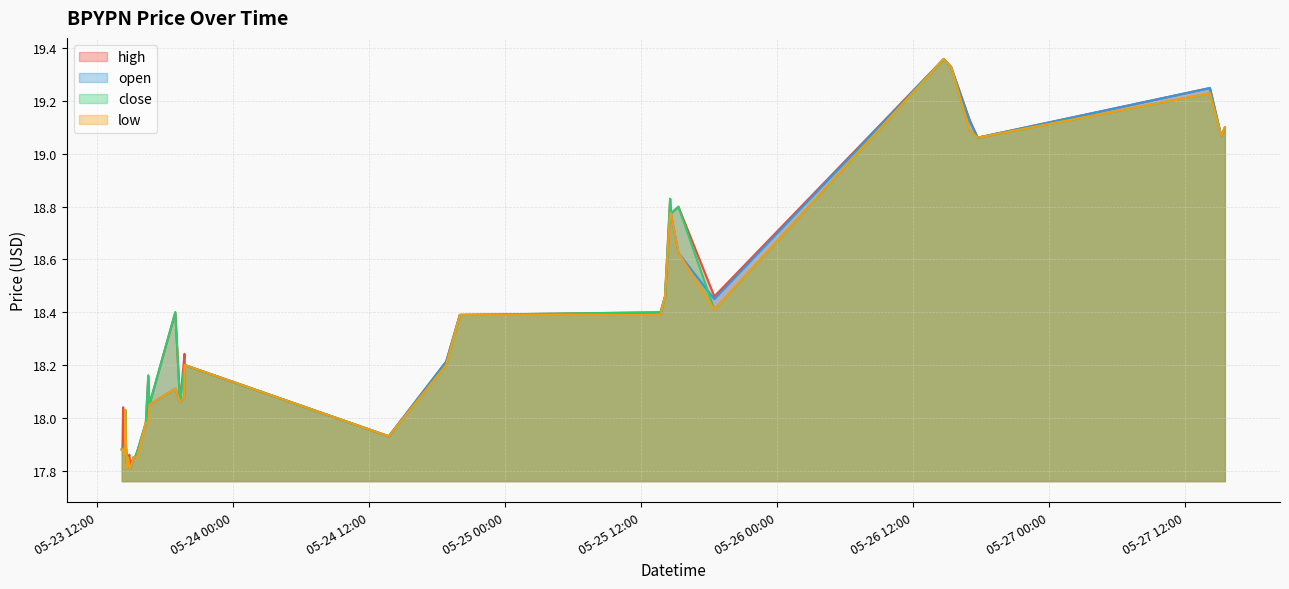

How many lines are shown in the chart?

4